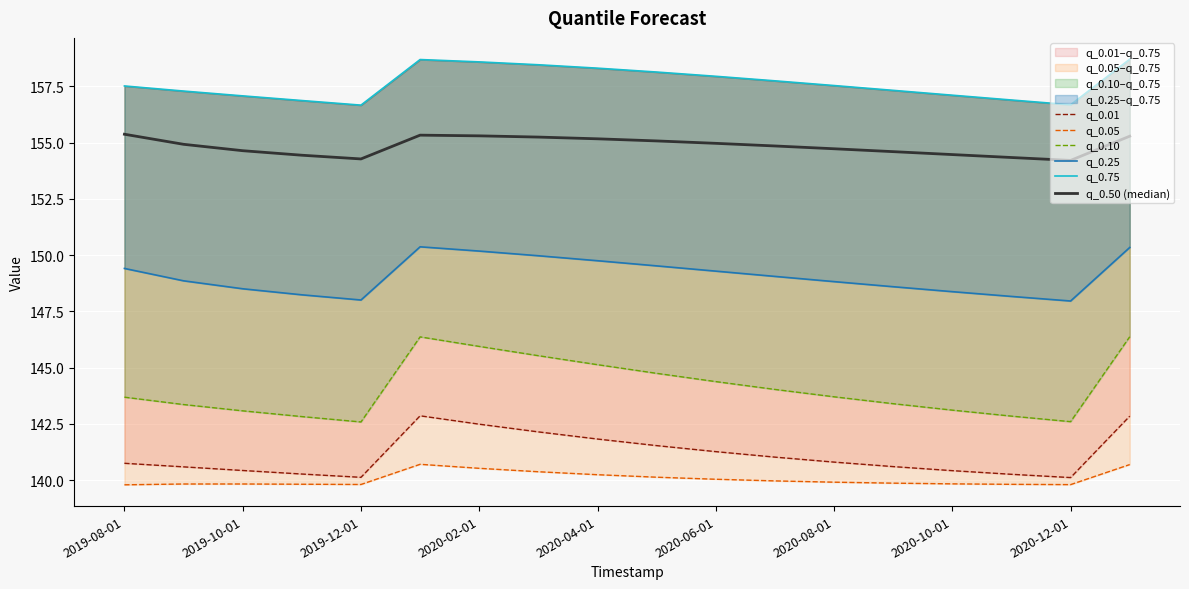

True or false: q_0.50 (median) and q_0.25 cross at least once.

False